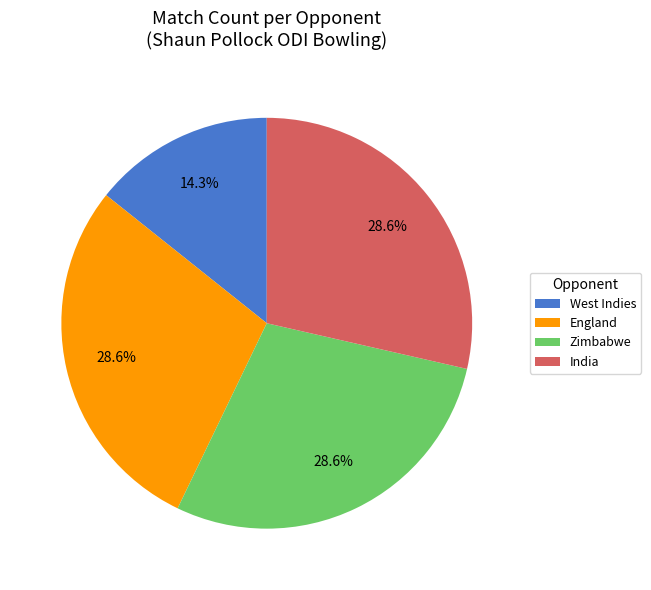

Which has a higher value, Zimbabwe or West Indies?

Zimbabwe